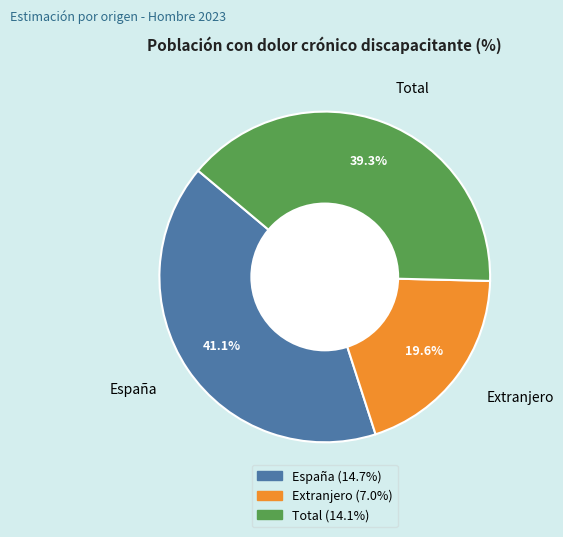

Which slice is the smallest?

Extranjero